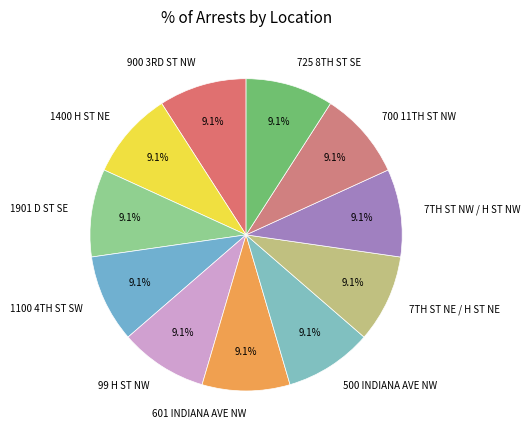

How many slices are in this pie chart?

11